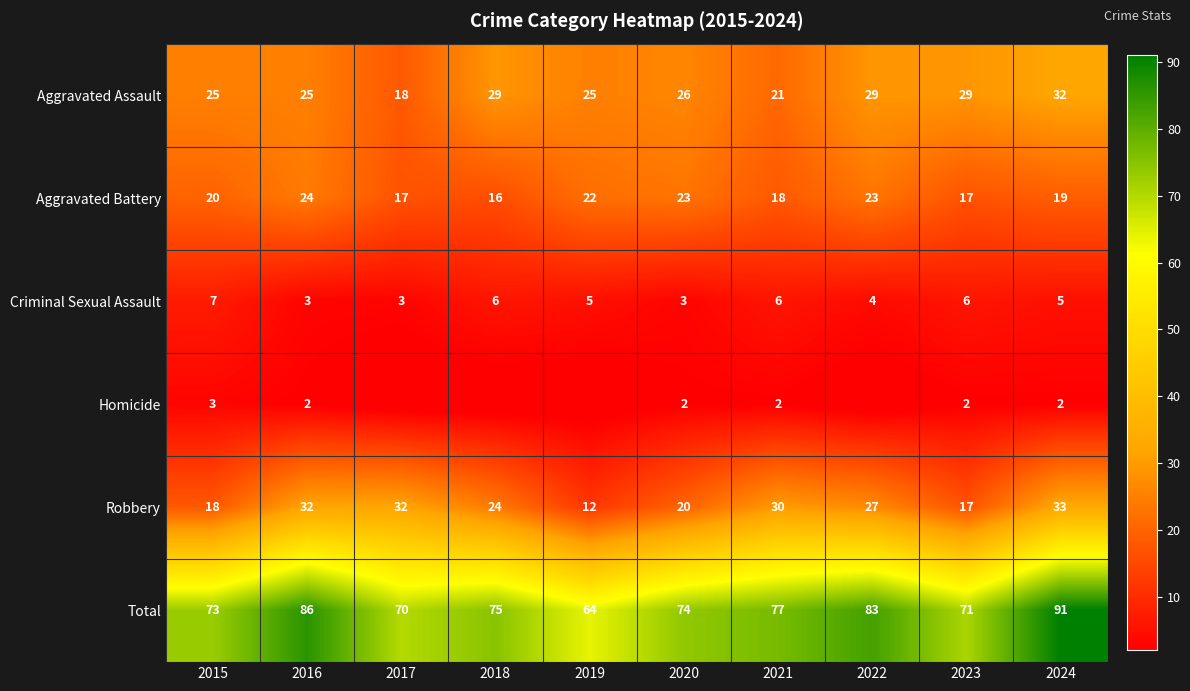

Is it true that Homicide equals 2 at 2024?

True